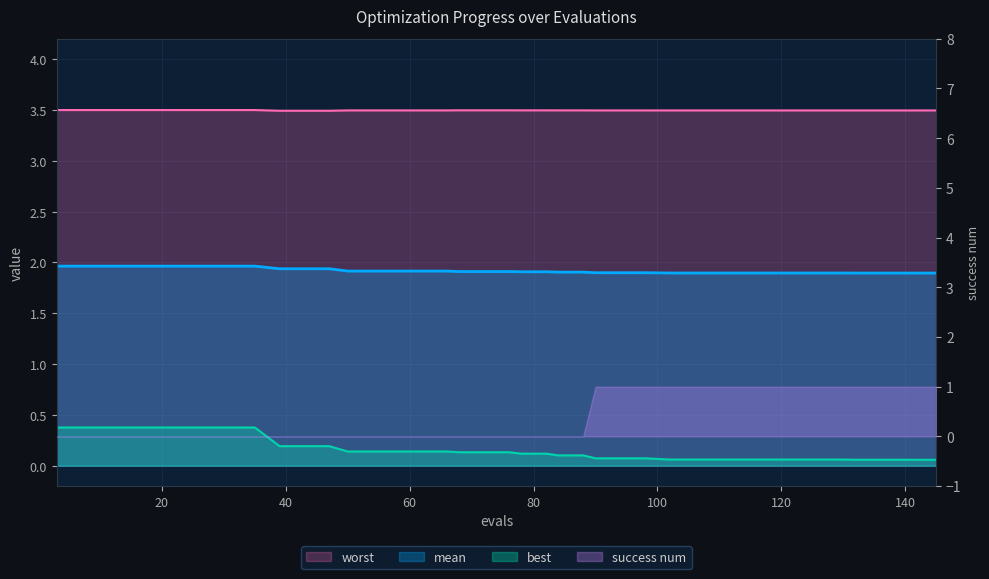

What is the smallest value displayed?

0.1